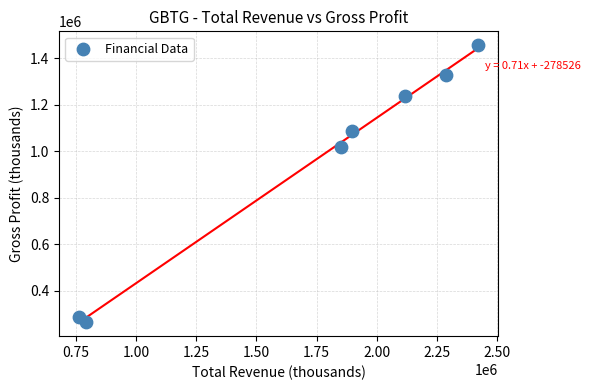

What Y value in the scatter plot is closest to 860000?

1019000